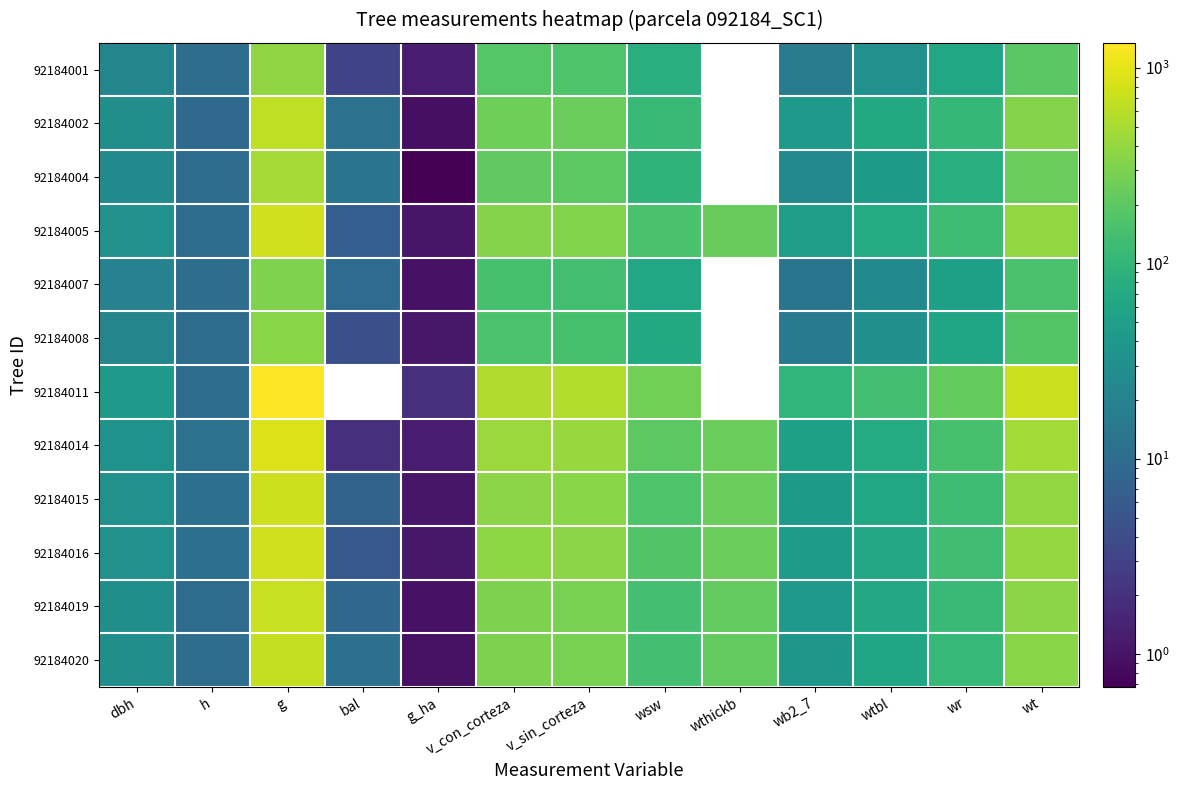

Which category has the highest value in the 92184002 series?

g